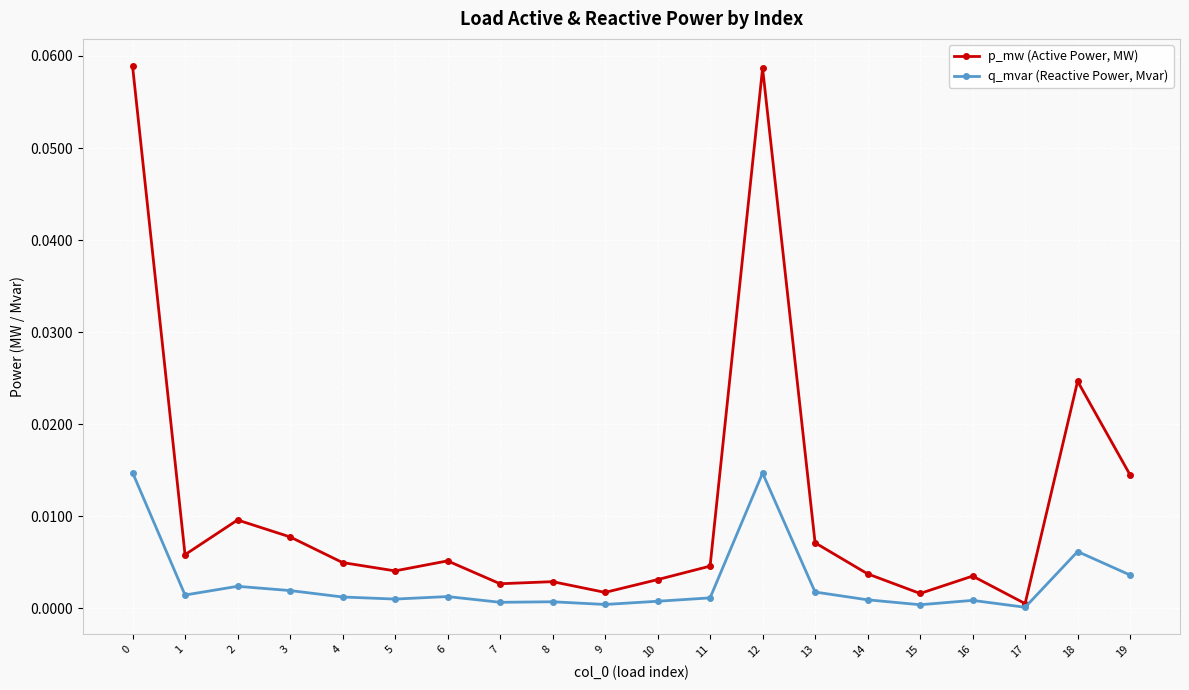

At 19, list the series in order from largest to smallest.

p_mw (Active Power, MW), q_mvar (Reactive Power, Mvar)